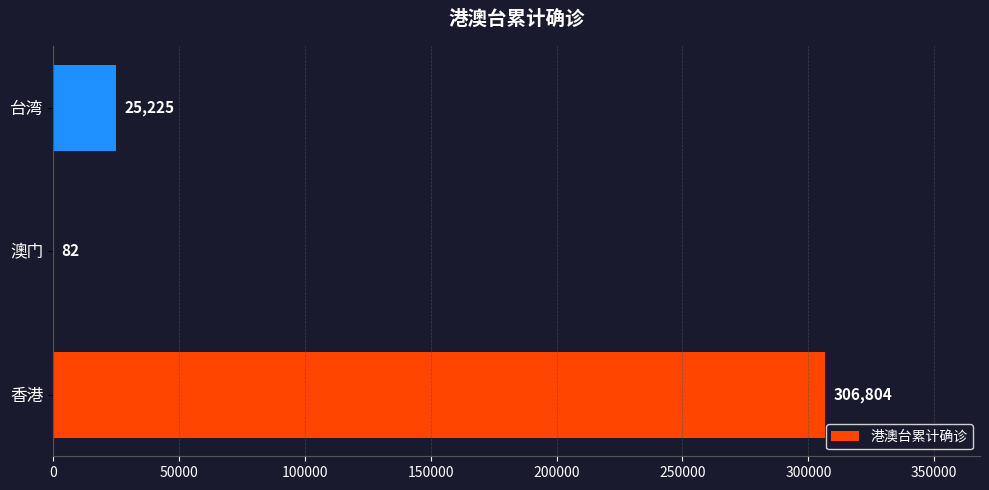

Count the number of data series in this chart.

1